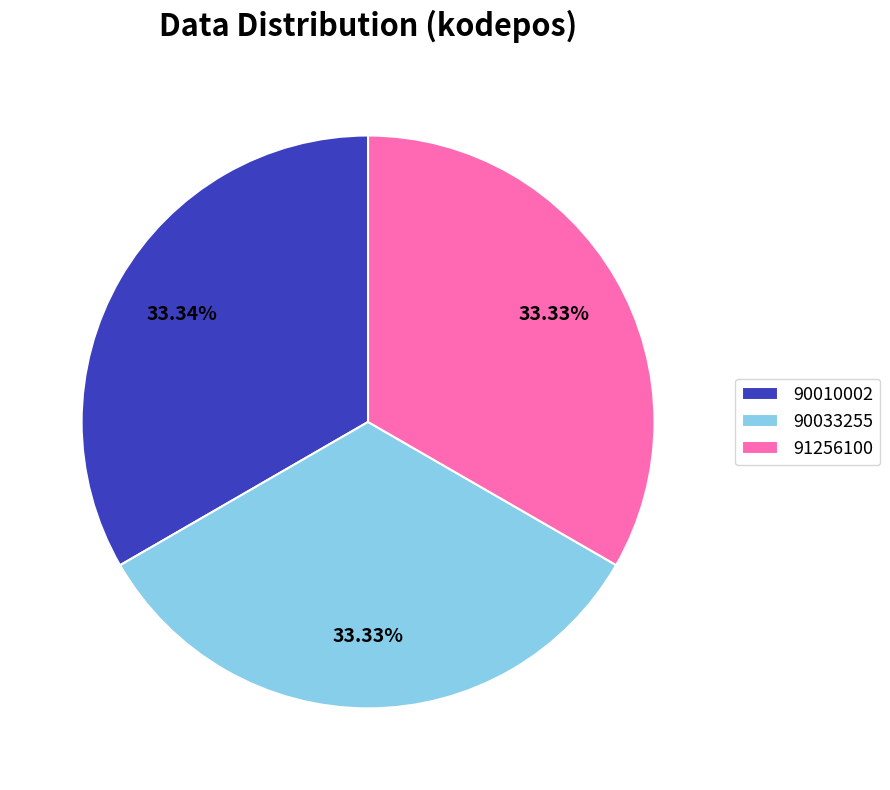

Count the number of slices in the pie.

3